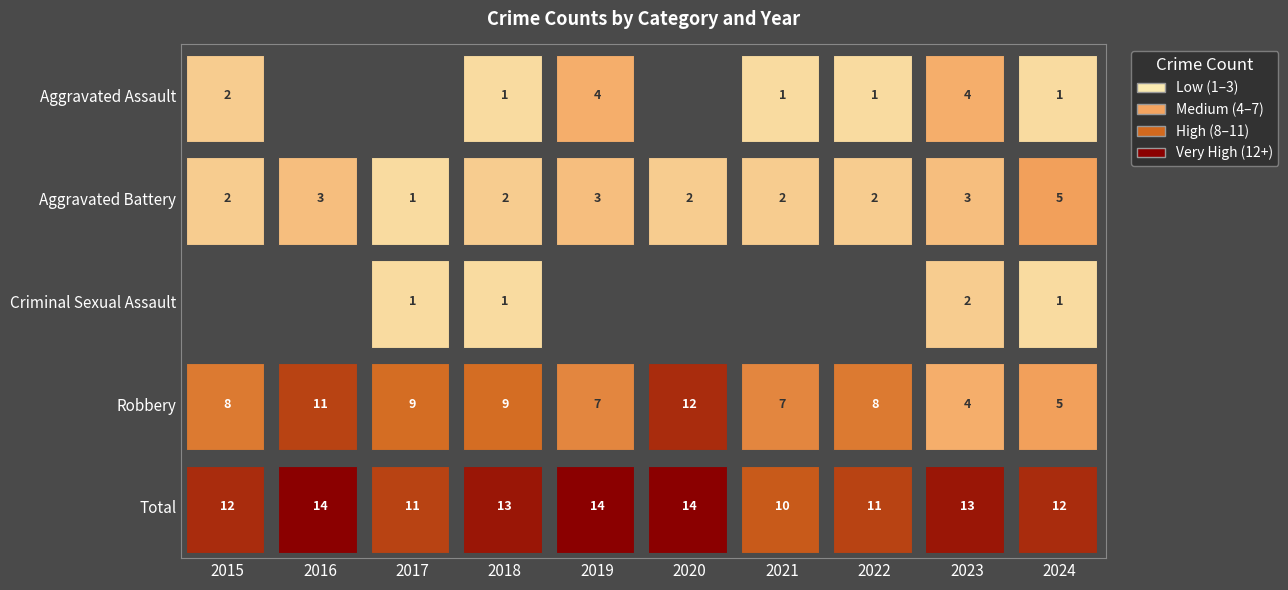

Is the value of Total at 2022 greater than the value of Aggravated Battery at 2022?

Yes